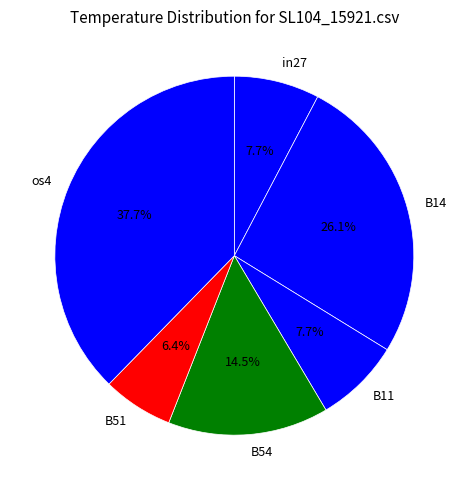

Does any single category account for the majority?

No